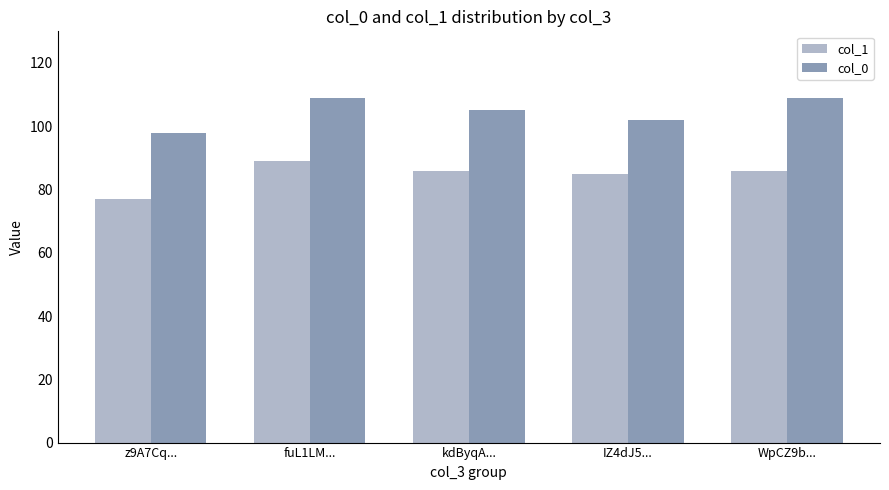

At how many categories does at least one series exceed 94?

5